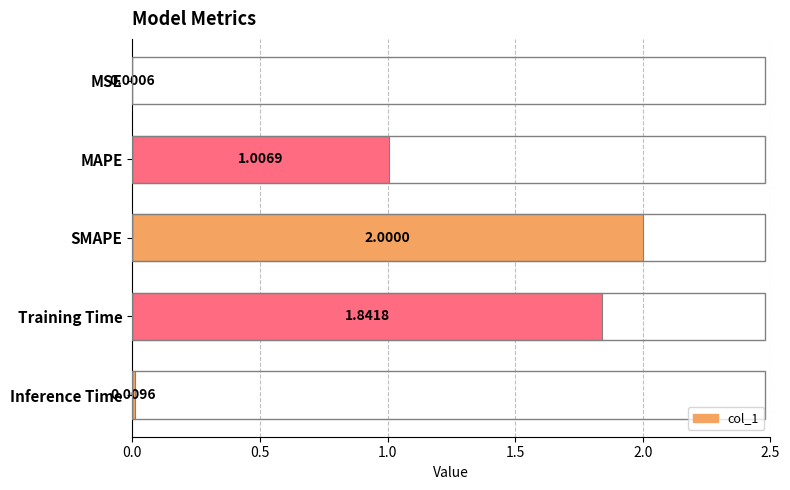

What is the sum of all values?

4.9